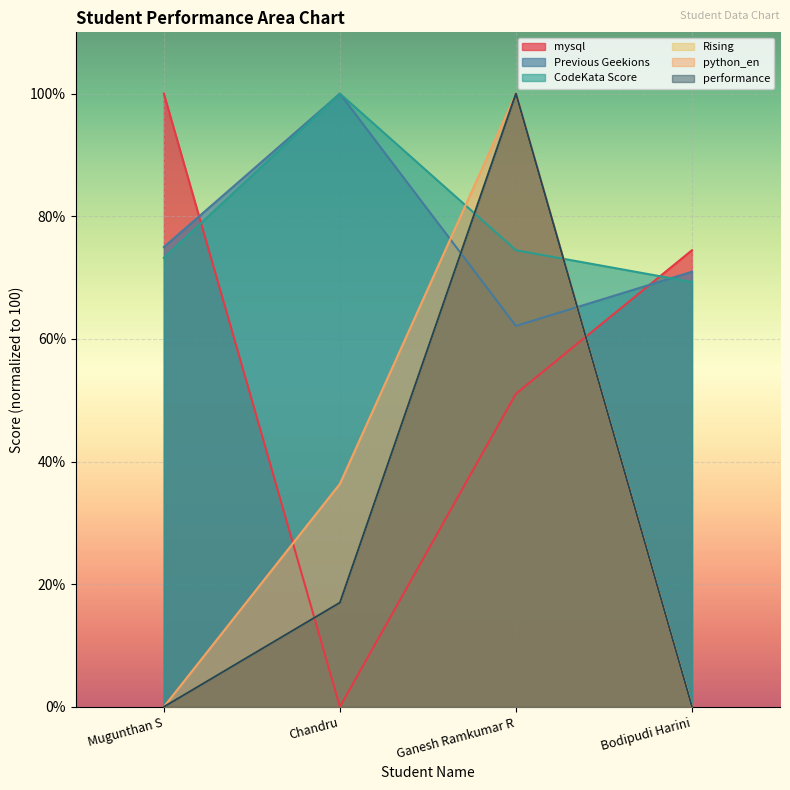

How many values in the performance series are below 17?

2